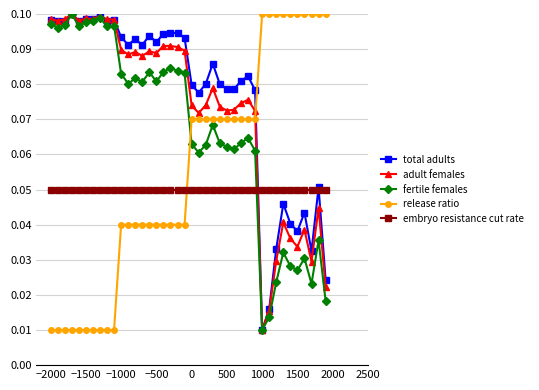

How many intersections are there between total adults and release ratio?

1